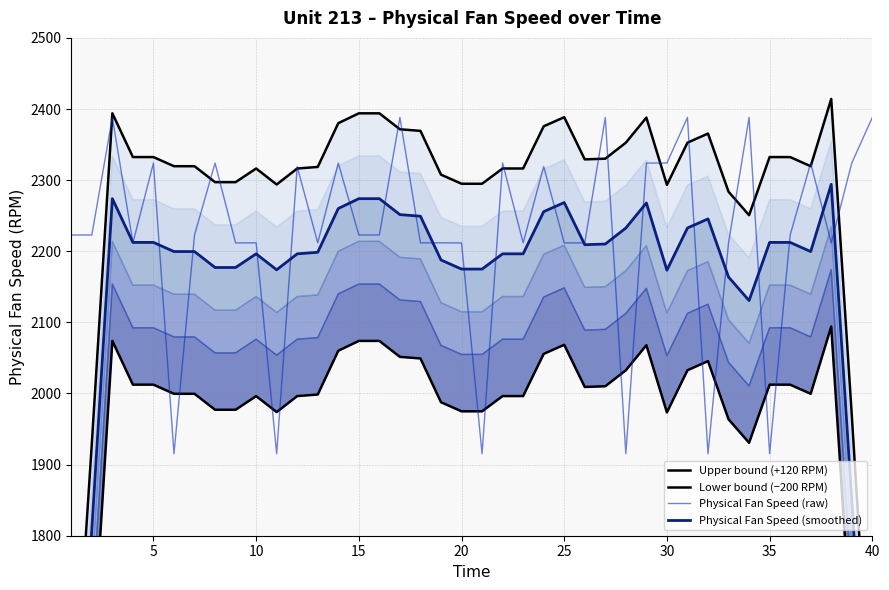

How many times do Upper bound (+120 RPM) and Physical Fan Speed (raw) cross each other?

18